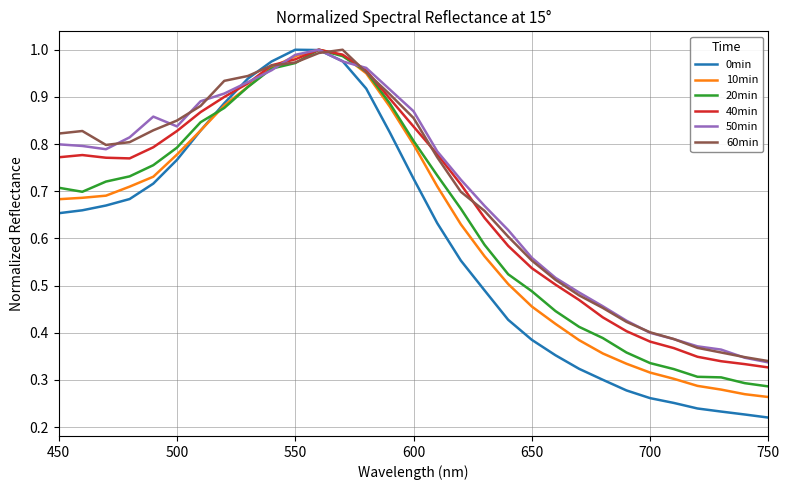

Which series has the widest spread of values?

0min